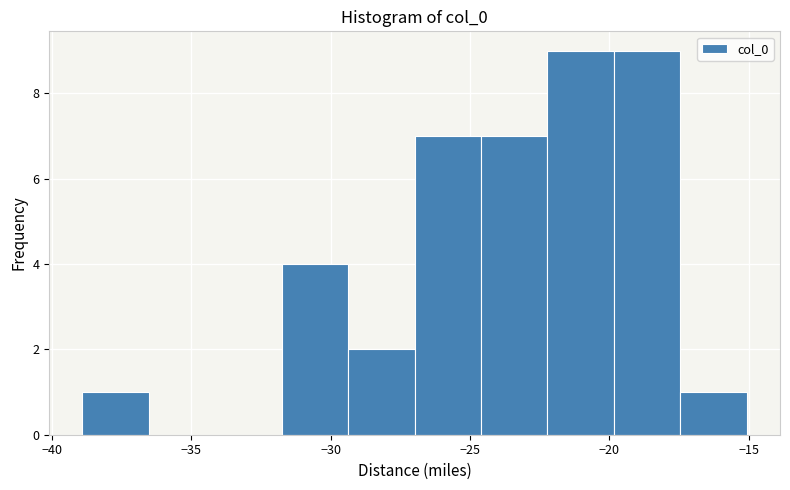

Reading left to right, transcribe this chart: for each bar, give the range it covers on the x-axis and its height. Neither the bar edges nor the heights are printed on the chart, so give them approximately, as read against the axes.

-39.0 to -36.5: 1
-36.5 to -34.0: 0
-34.0 to -32.0: 0
-32.0 to -29.5: 4
-29.5 to -27.0: 2
-27.0 to -24.5: 7
-24.5 to -22.0: 7
-22.0 to -20.0: 9
-20.0 to -17.5: 9
-17.5 to -15.0: 1